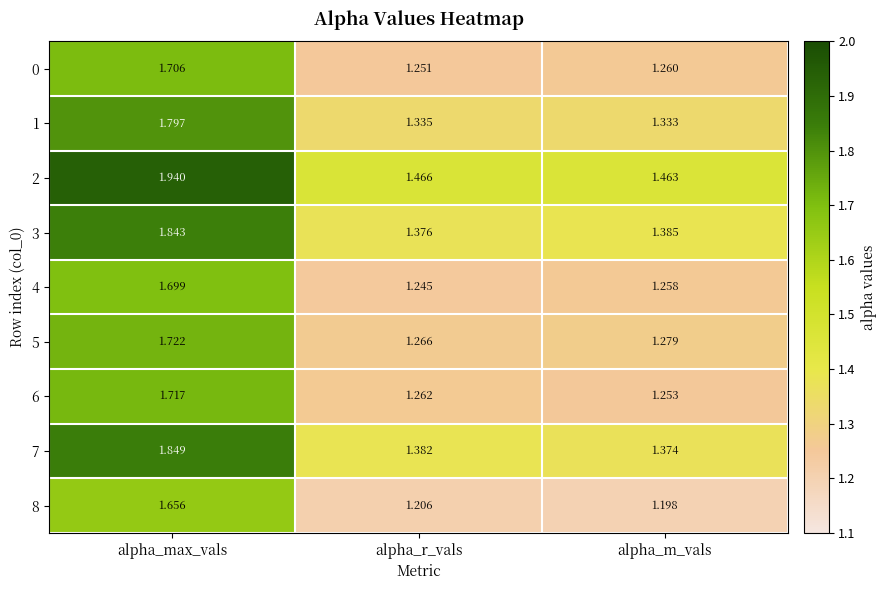

Rank the categories by 2 value from lowest to highest.

alpha_m_vals, alpha_r_vals, alpha_max_vals